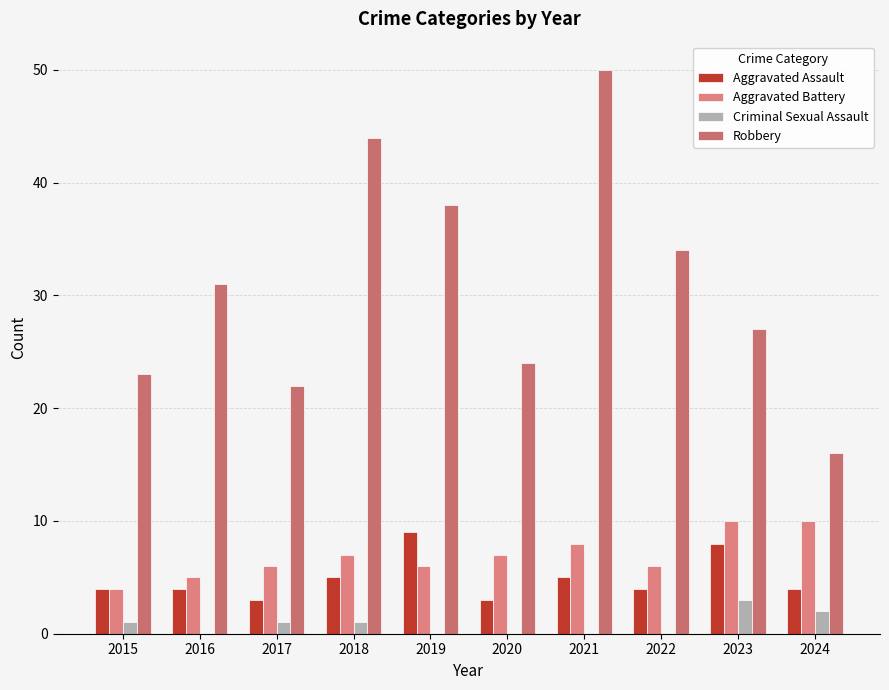

Which series has the widest spread of values?

Robbery